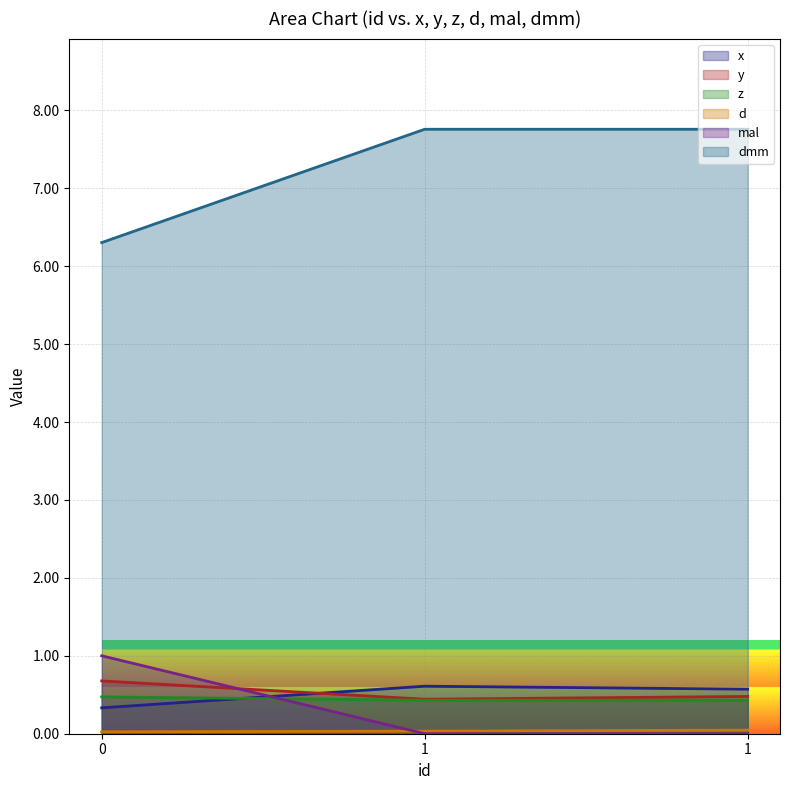

Which series has the widest spread of values?

dmm